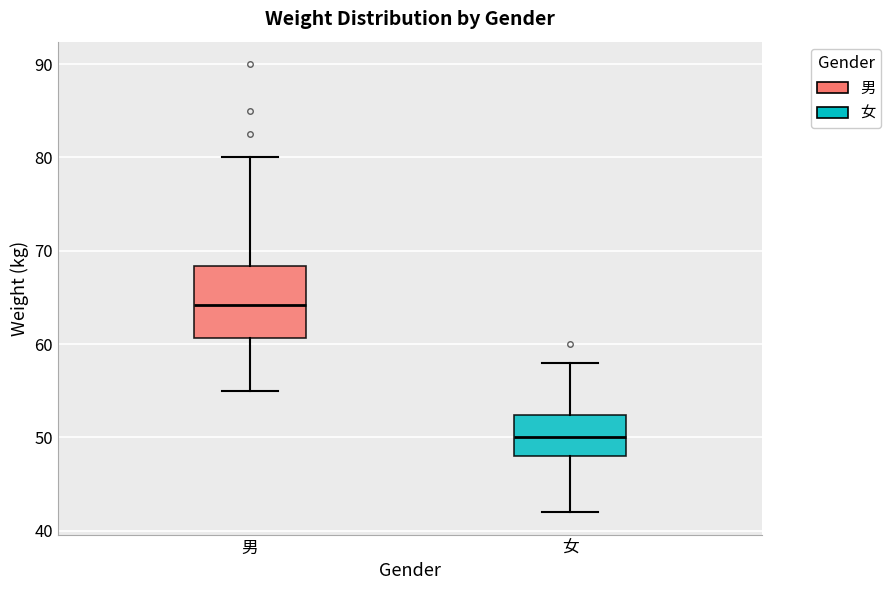

Reading left to right, transcribe this box plot: for each box, give where its median line is, the range the box spans, and where its two whiskers end, as read against the y-axis. The values are not printed on the chart, so give them approximately, as read against the axis.

男: median 64, box 61 to 68, whiskers 55 to 80
女: median 50, box 48 to 52, whiskers 42 to 58